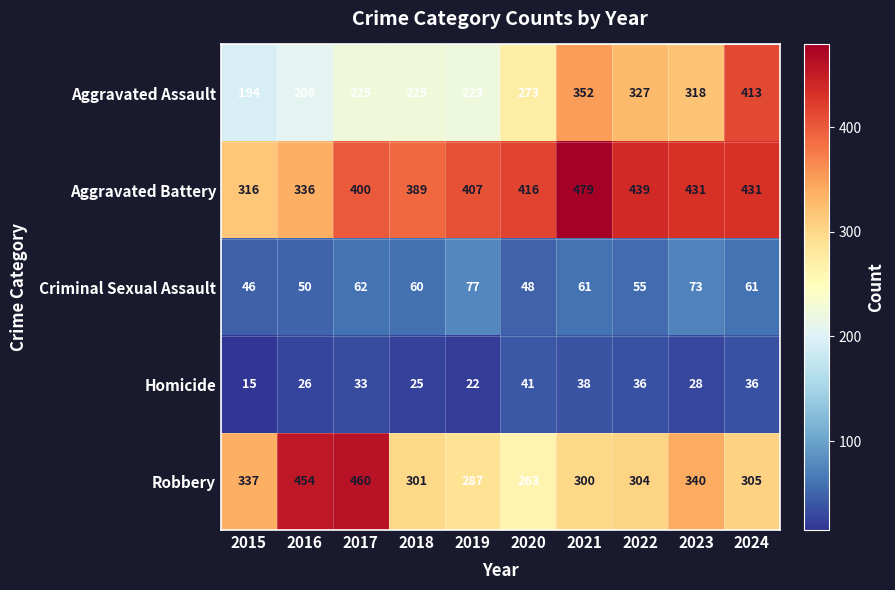

What is the difference between the highest and lowest values at 2021?

441